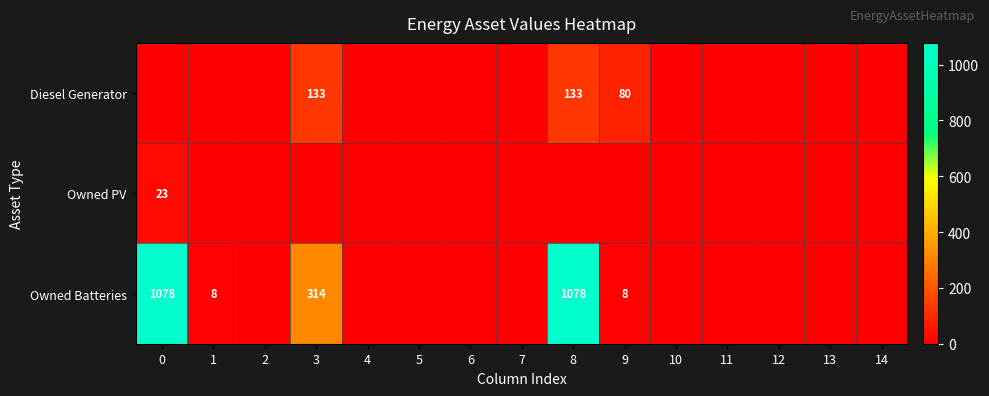

How many data points in Owned Batteries are above 0?

5